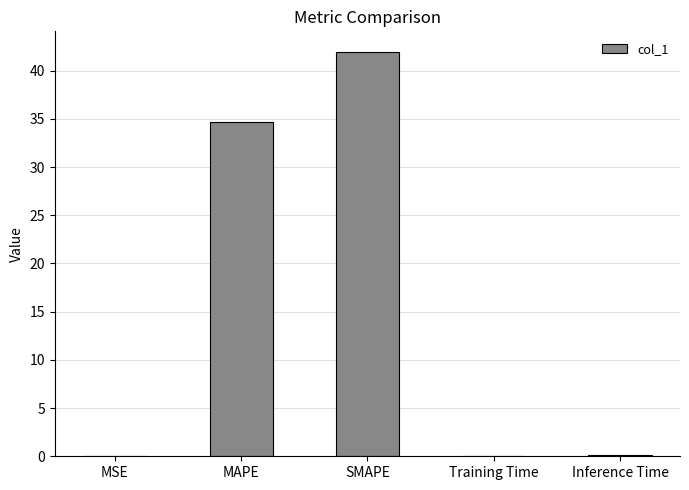

What is the average value?

15.4